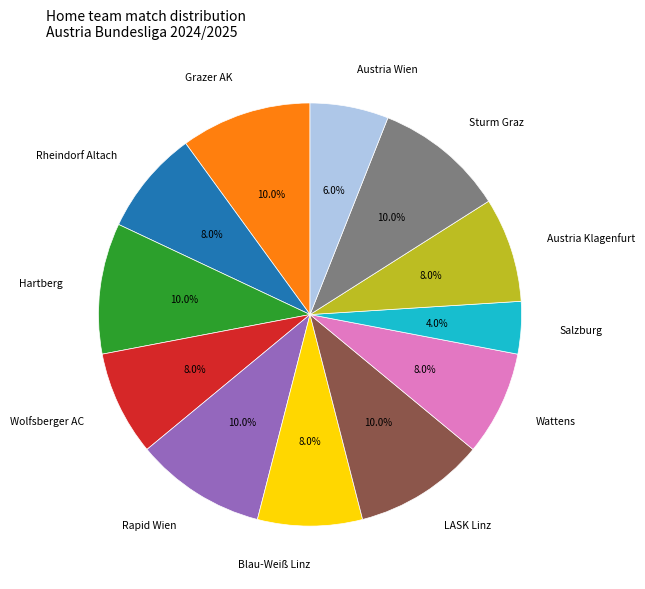

Is there a majority slice in this chart?

No